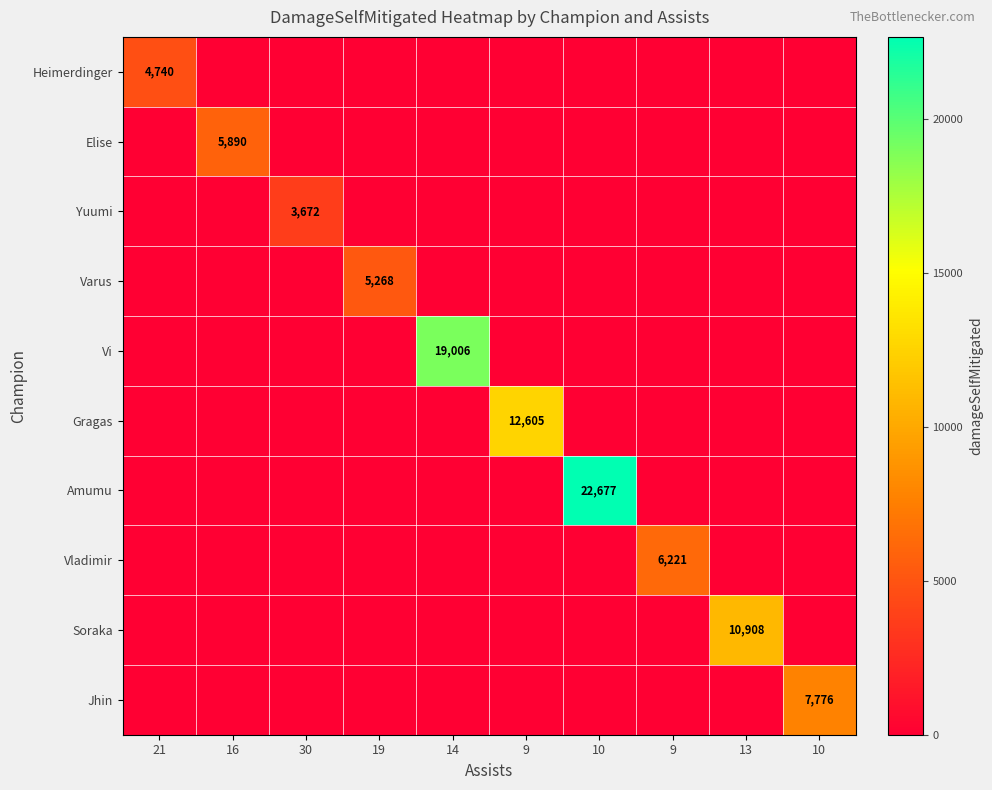

How many values in the Vi series exceed 0?

1